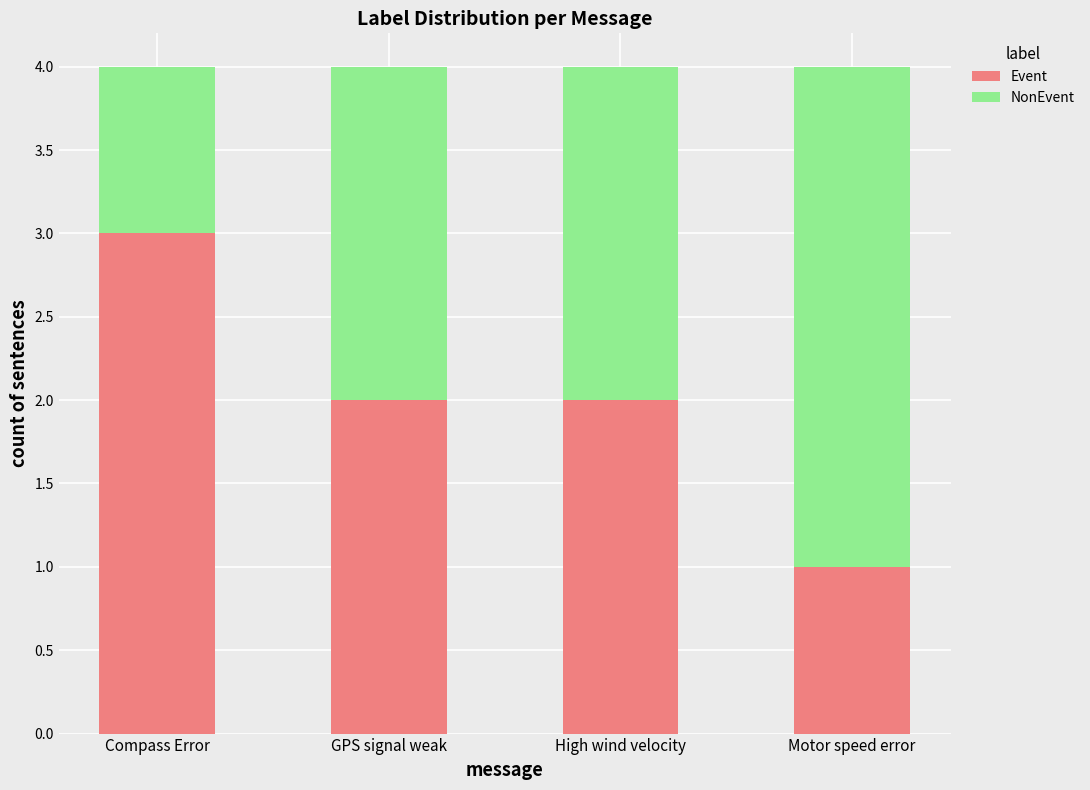

What is the total value across all series at Compass Error?

4